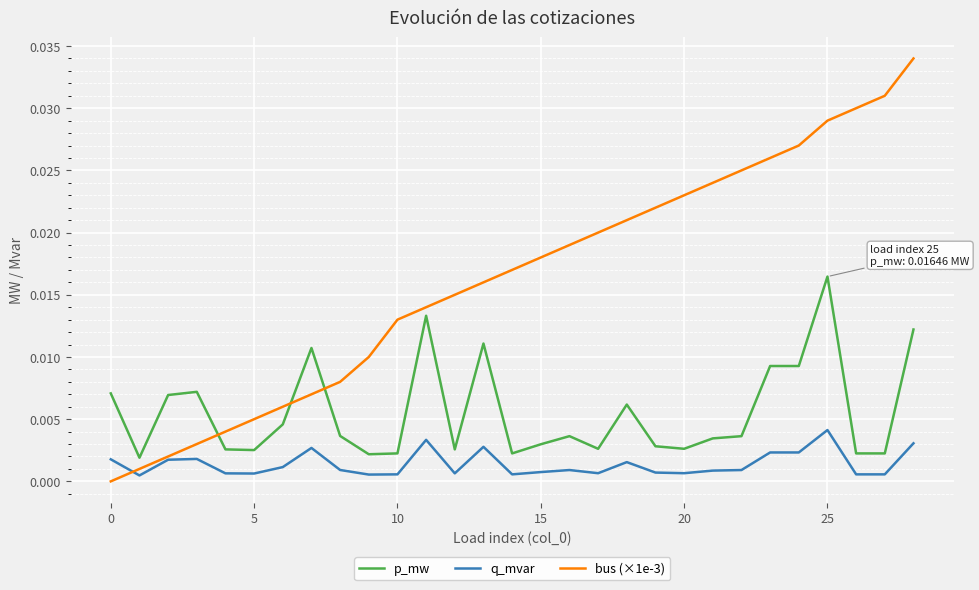

Which series has the largest total across all categories?

bus (×1e-3)